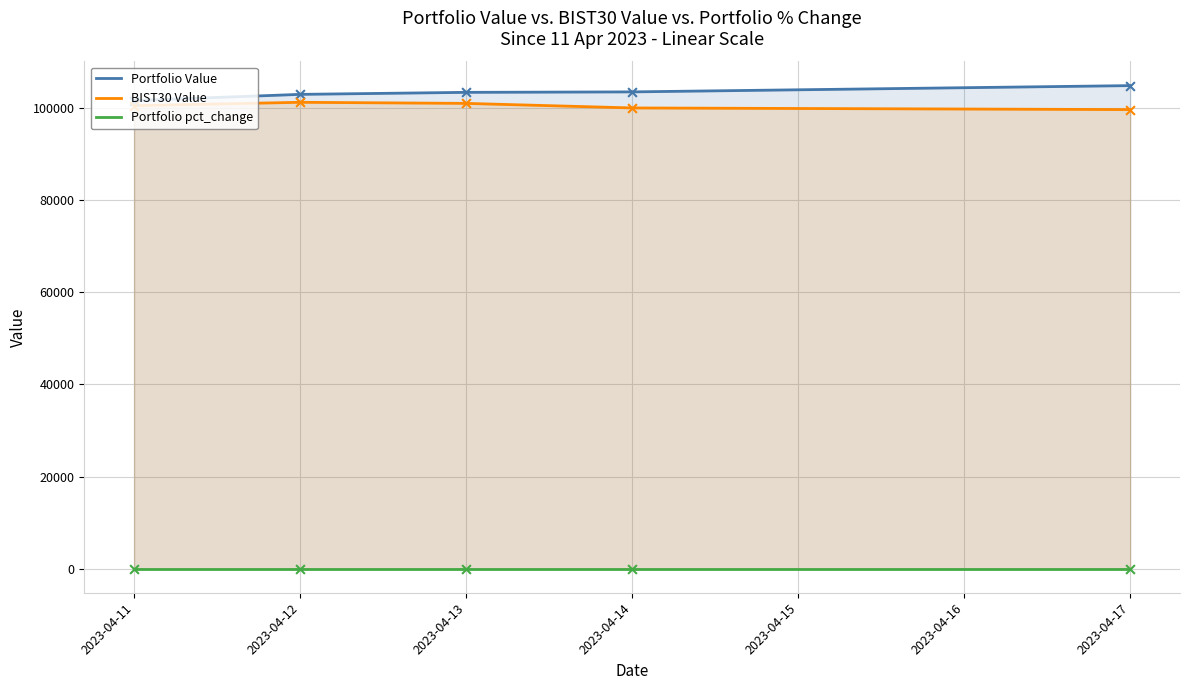

Is the value of BIST30 Value at 2023-04-17 greater than the value of Portfolio Value at 2023-04-12?

No